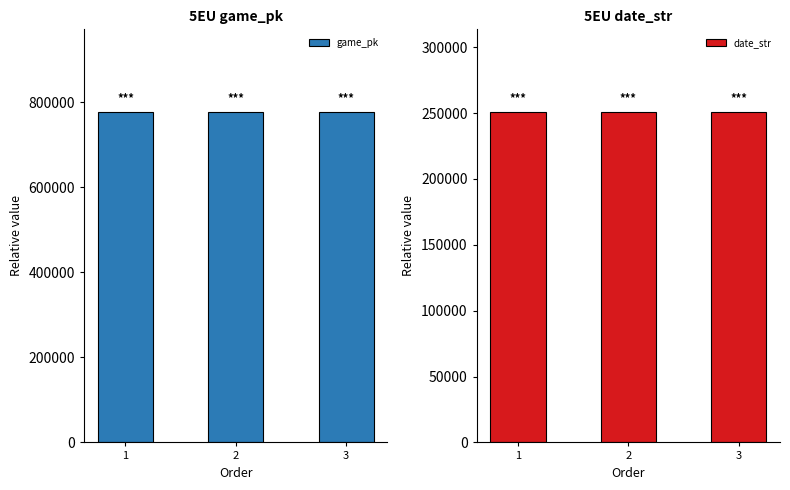

Rank the categories by game_pk value from highest to lowest.

3, 2, 1